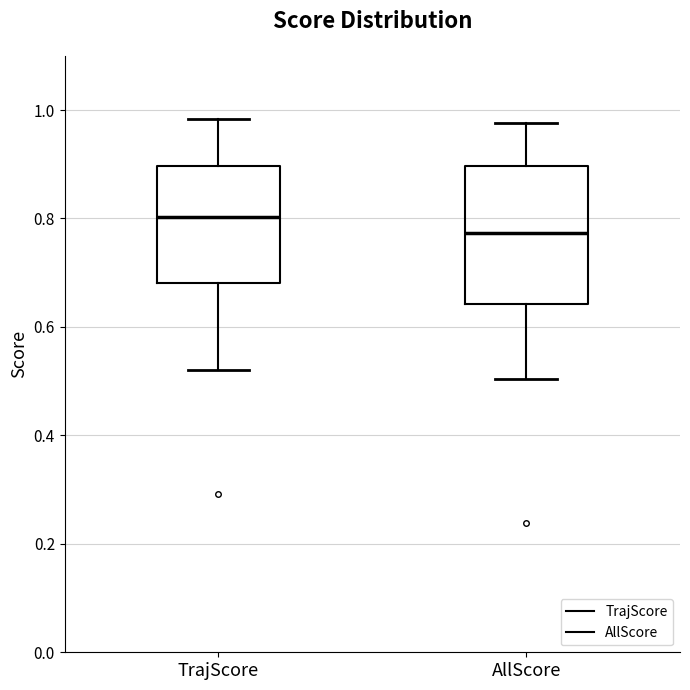

Which box's median line is the highest?

TrajScore